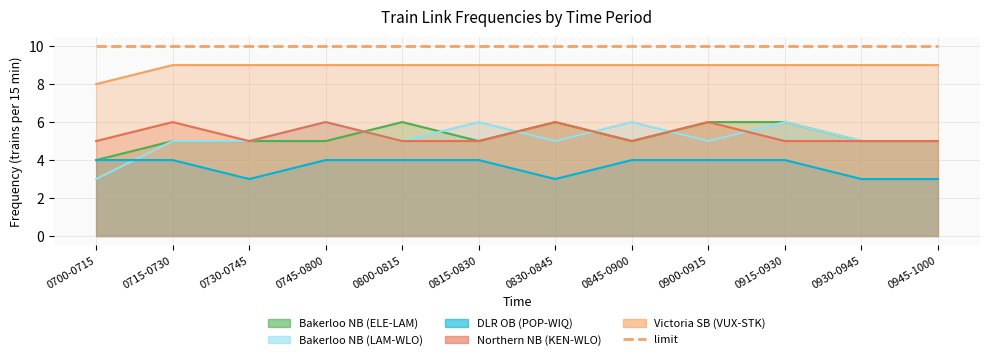

Rank the series by their maximum value, from highest to lowest.

Victoria SB (VUX-STK), Bakerloo NB (ELE-LAM), Bakerloo NB (LAM-WLO), Northern NB (KEN-WLO), DLR OB (POP-WIQ)